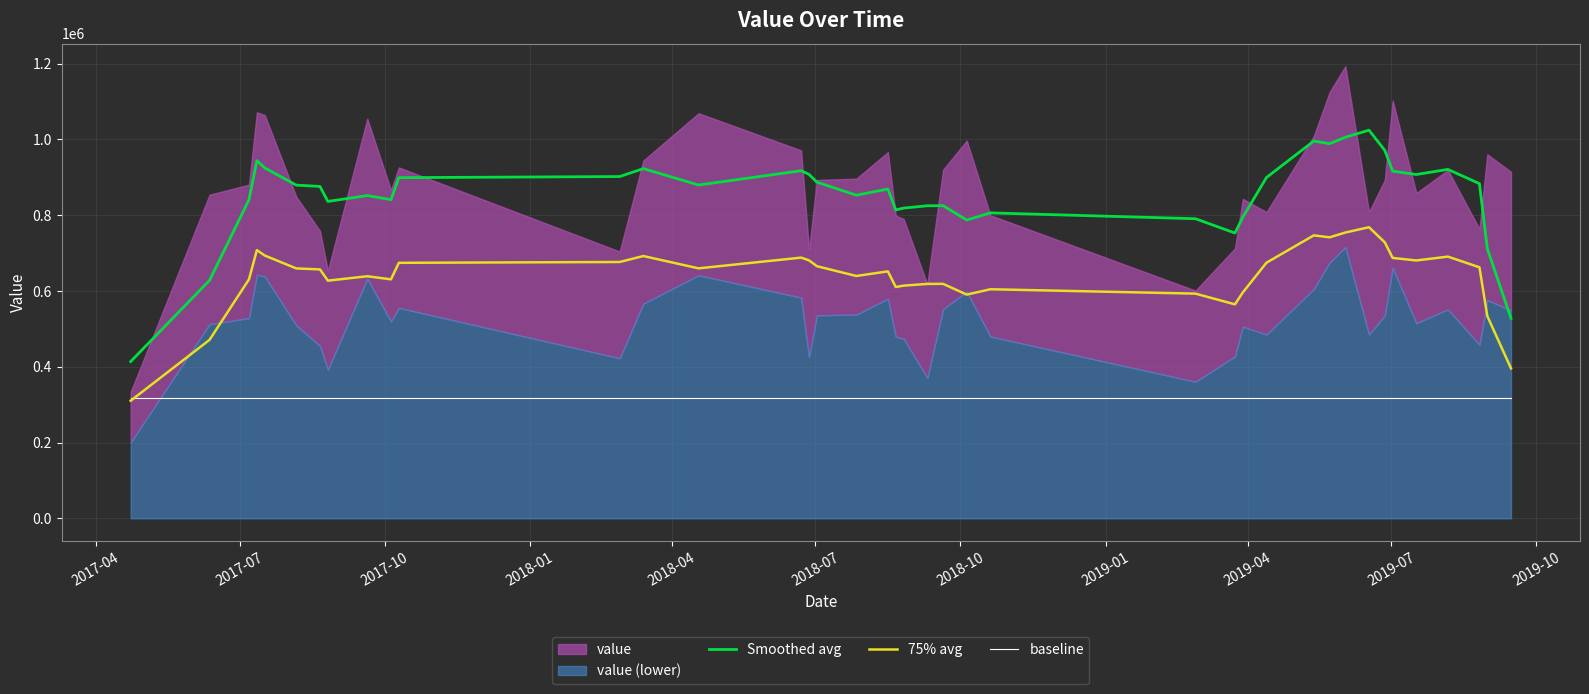

How many data points does each series have?

40